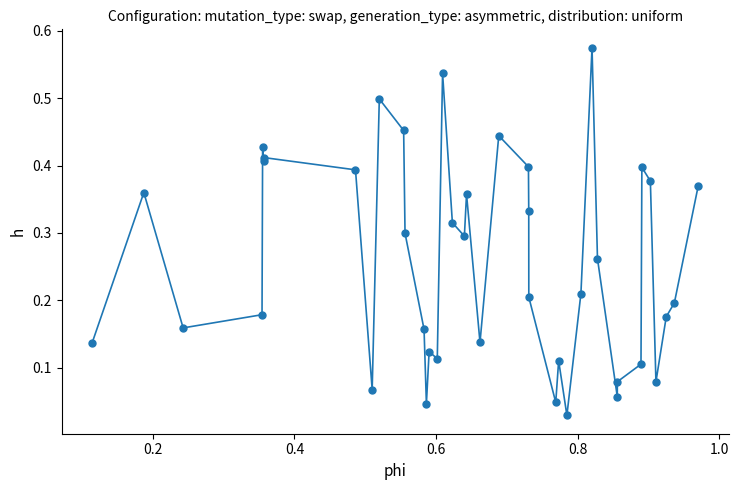

True or false: the data has more than 1 interior local peaks.

True